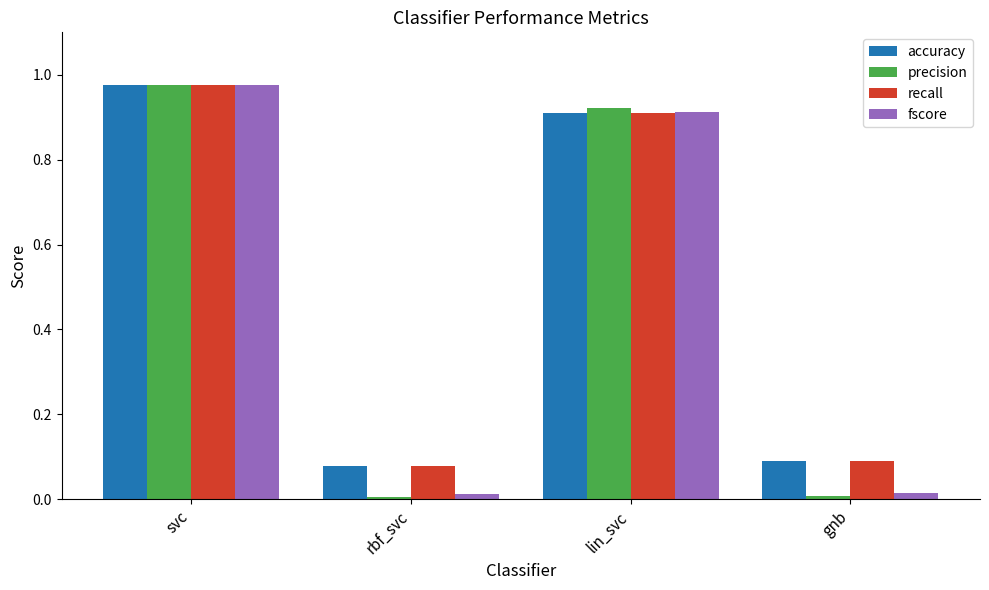

Which category has the highest value across all series?

svc